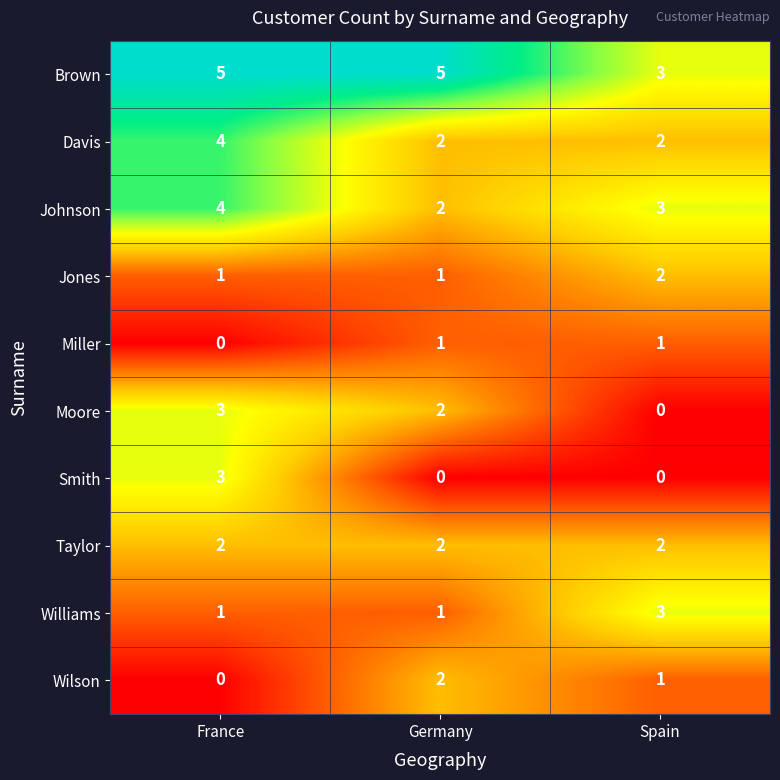

How many values in the Johnson series are below 3?

1